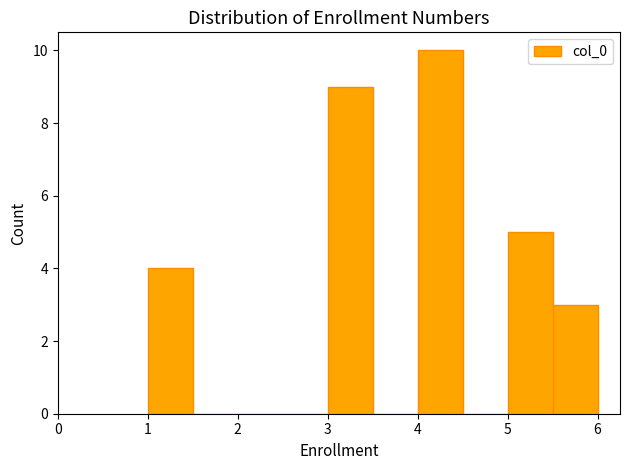

Reading left to right, transcribe this chart: for each bar, give the range it covers on the x-axis and its height. The values are not printed on the chart, so give them approximately, as read against the axis.

1.0 to 1.5: 4
1.5 to 2.0: 0
2.0 to 2.5: 0
2.5 to 3.0: 0
3.0 to 3.5: 9
3.5 to 4.0: 0
4.0 to 4.5: 10
4.5 to 5.0: 0
5.0 to 5.5: 5
5.5 to 6.0: 3